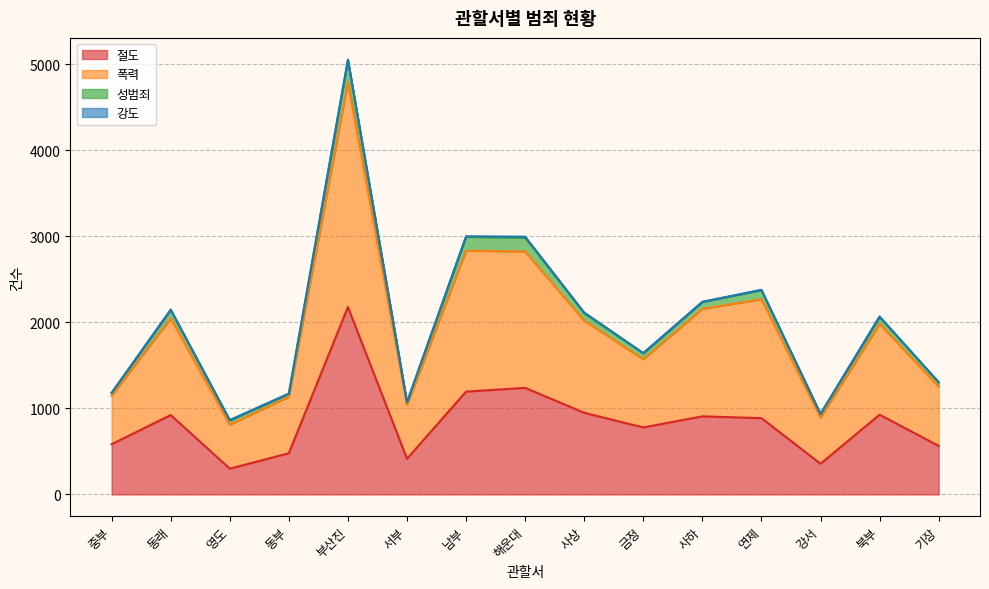

Which series changed the most between 해운대 and 기장?

폭력